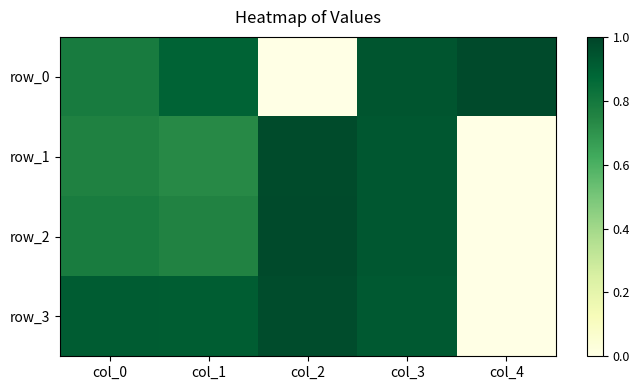

Reading right to left, what are all the values shown in this chart?

row_0: 1.0	0.9	0.0	0.9	0.8
row_1: 0.0	0.9	1.0	0.7	0.8
row_2: 0.0	0.9	1.0	0.8	0.8
row_3: 0.0	0.9	1.0	0.9	0.9